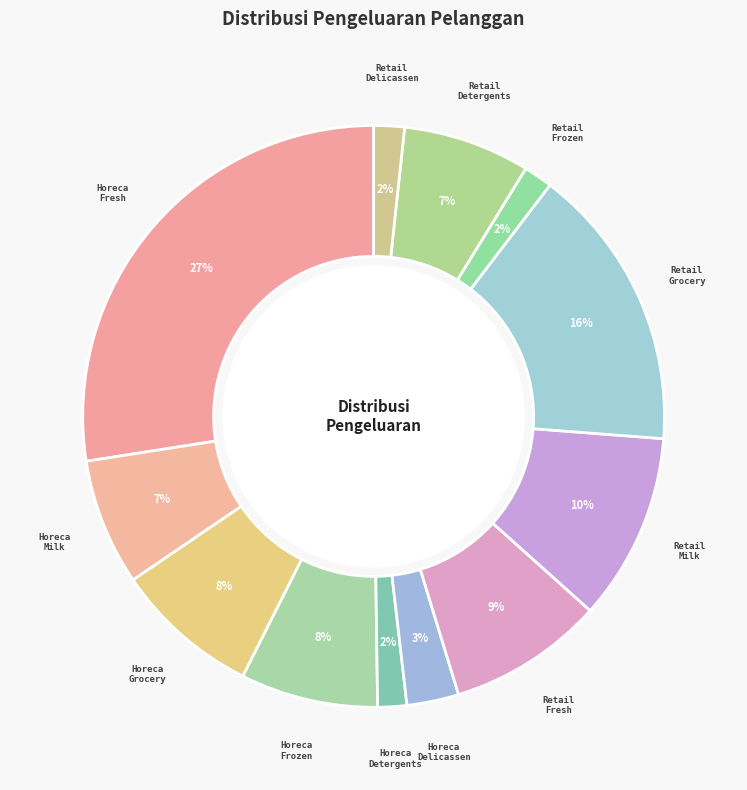

Is there a majority slice in this chart?

No